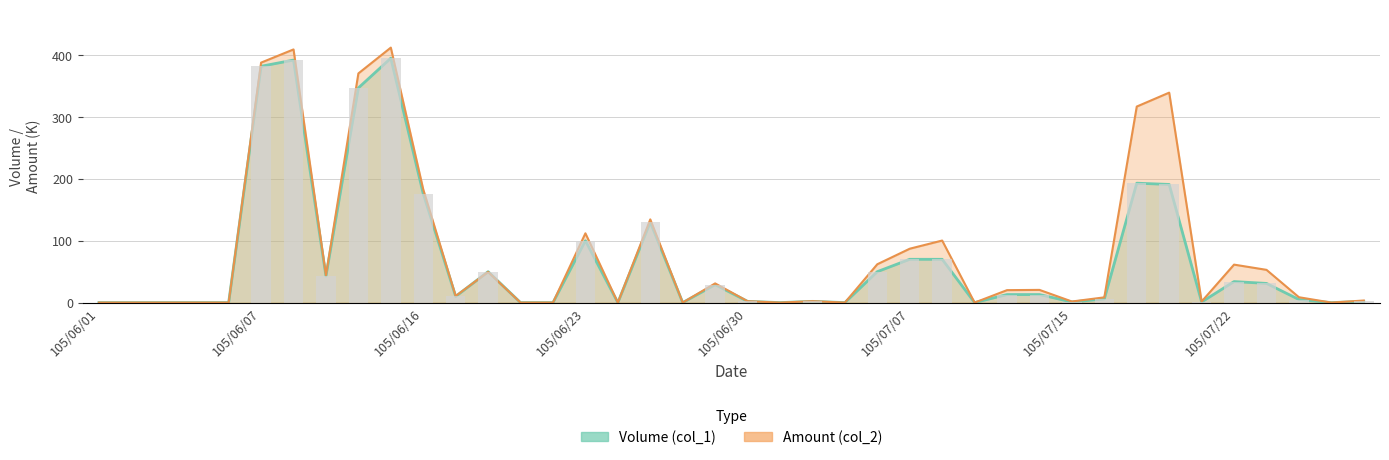

The Amount (col_2) series shows 0.0 at 105/06/03. True or false?

True